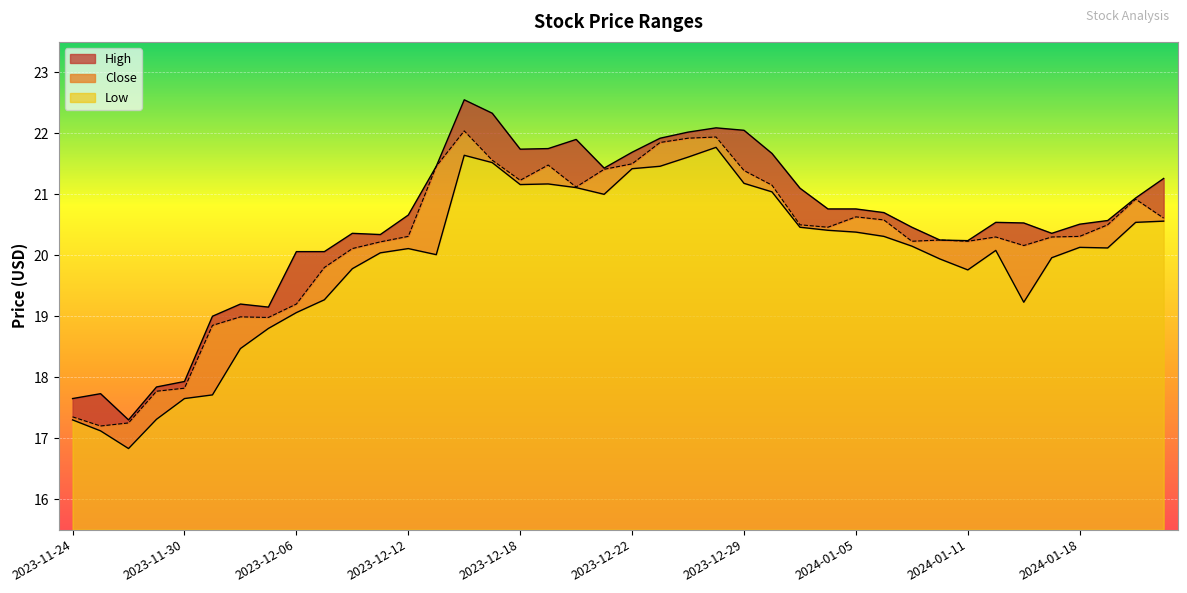

True or false: High has a value of 21.7 at 2023-12-18.

True